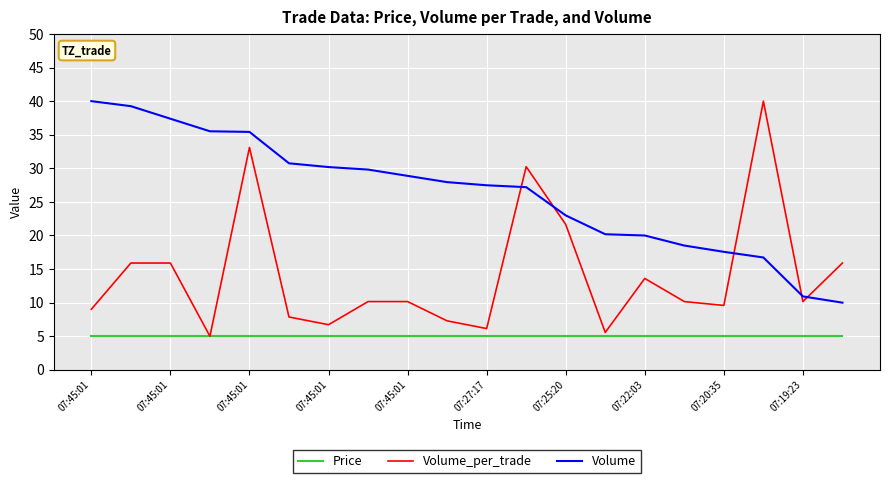

True or false: Volume and Price cross at least once.

False